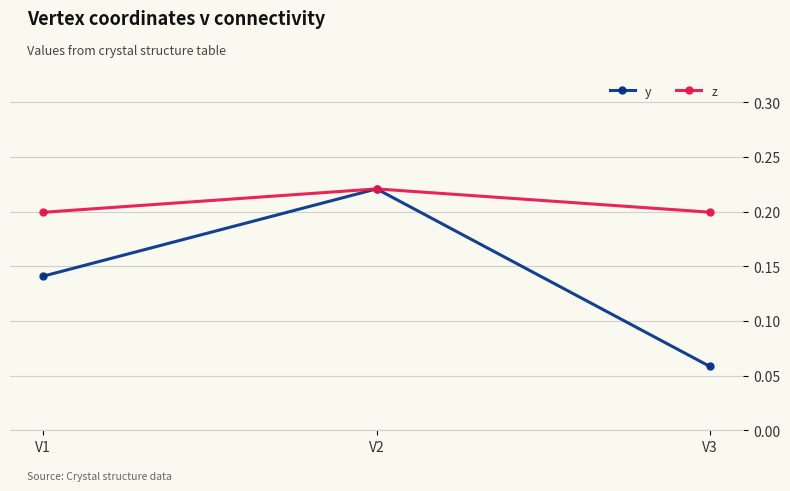

Count the z values in the range 0 to 1.

3